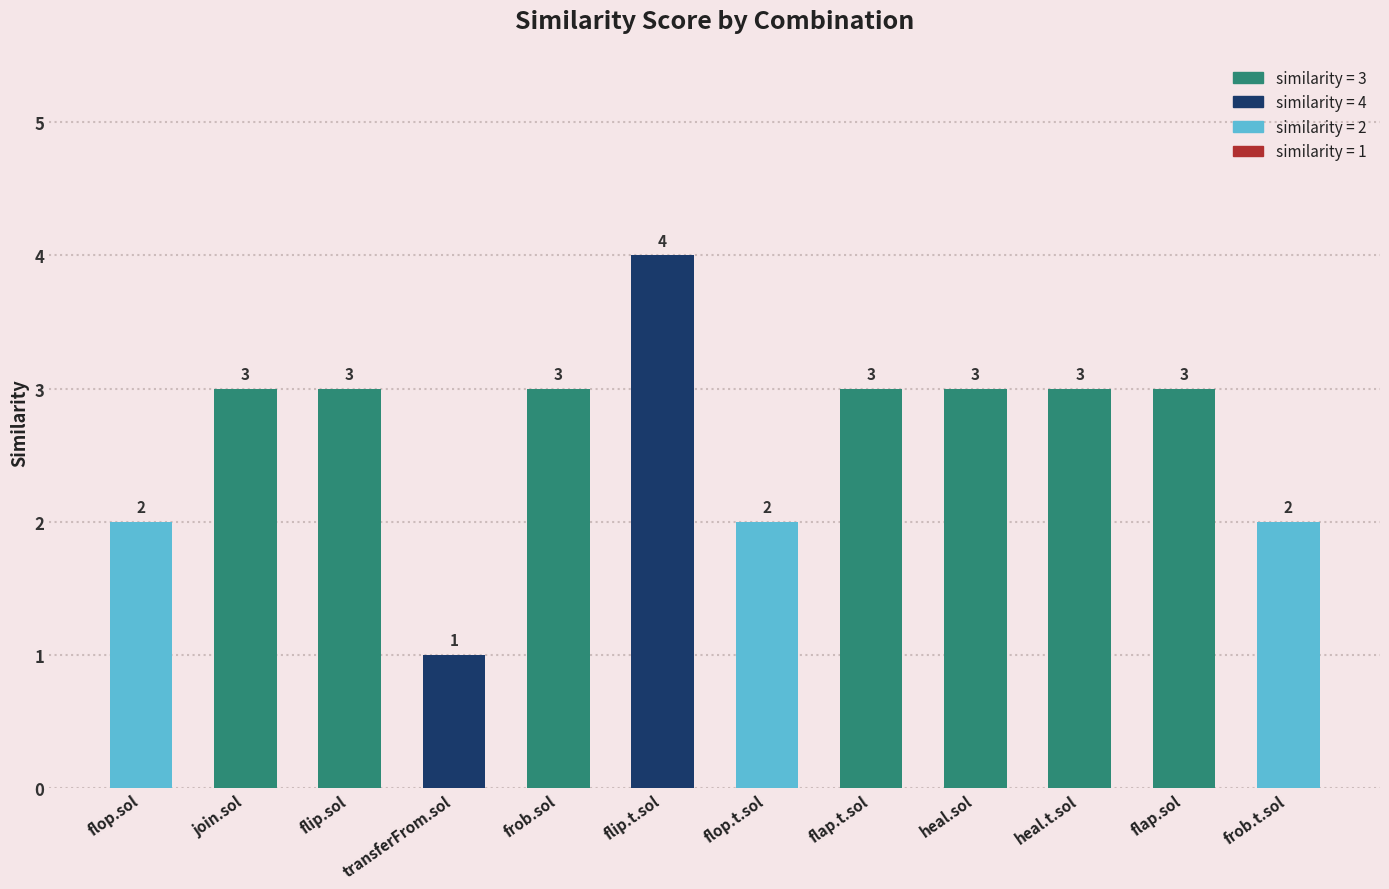

What is the ratio of the value at flap.t.sol to the value at heal.t.sol?

1.0